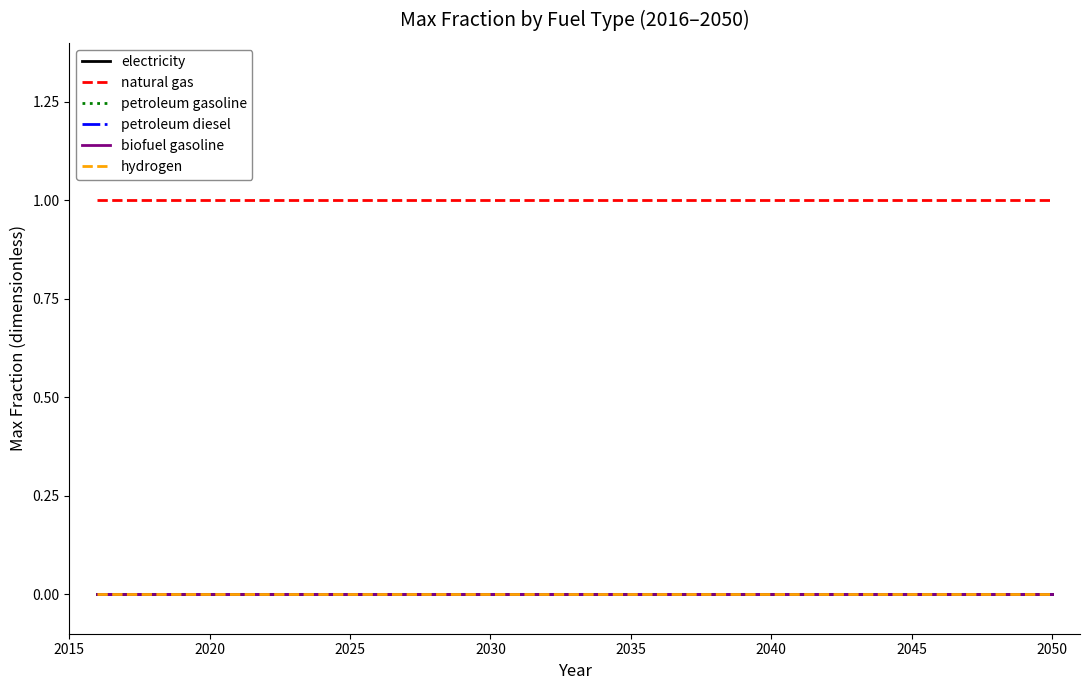

Does the chart have visible grid lines?

No